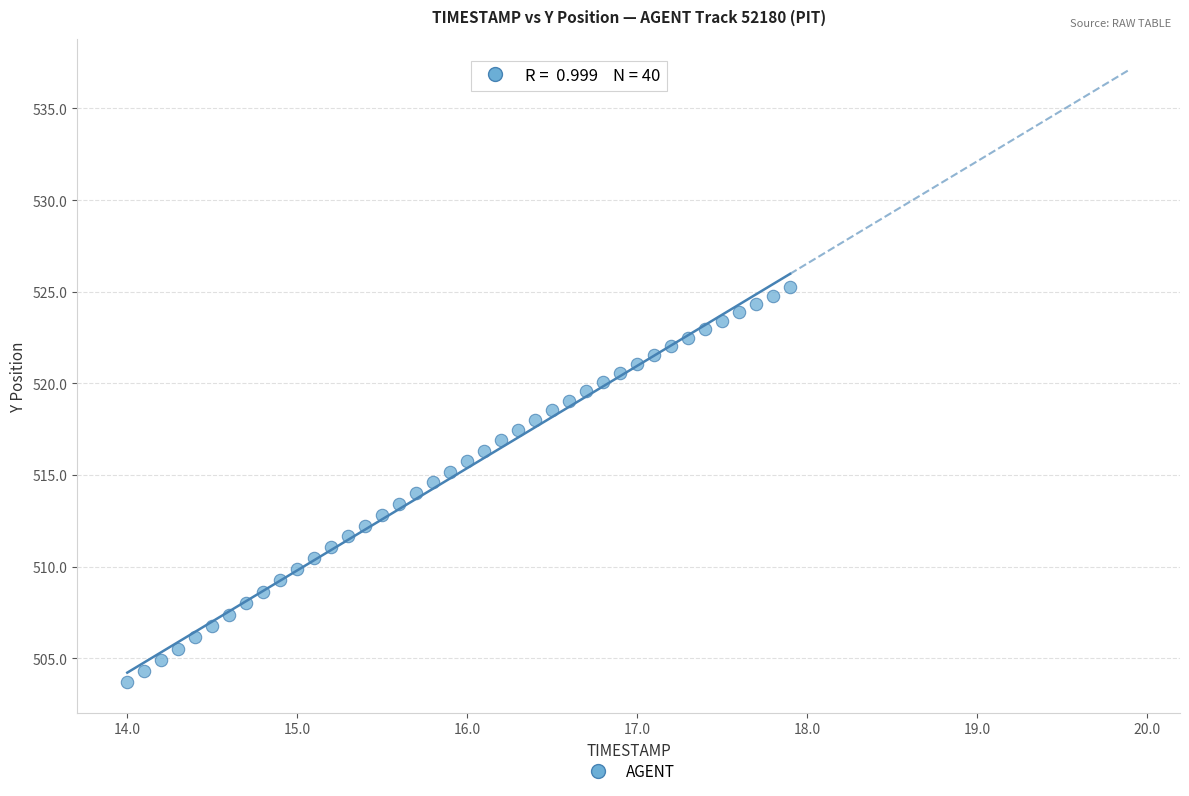

What is the range of Y values (max minus min)?

21.5